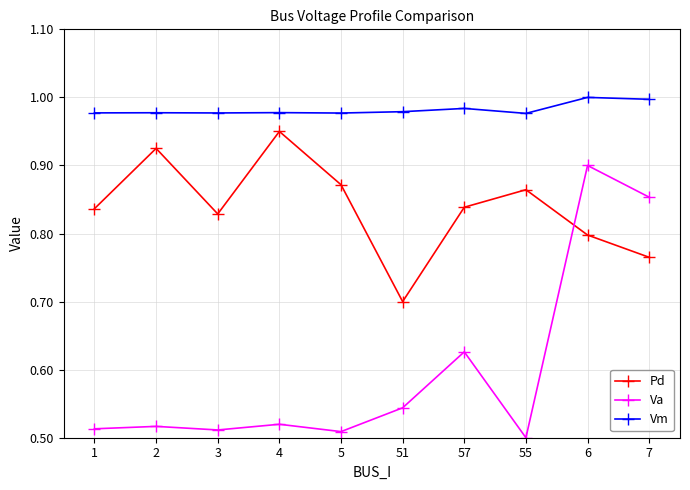

At which label does Va reach its peak?

6